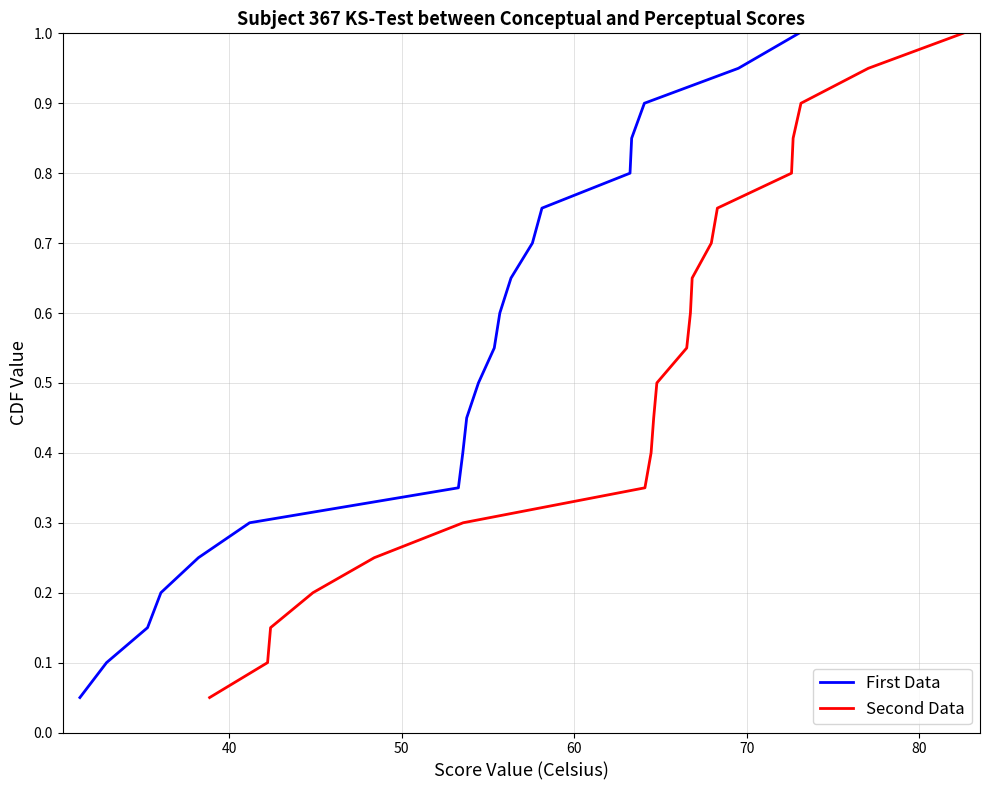

True or false: Second Data and First Data intersect in this chart.

False